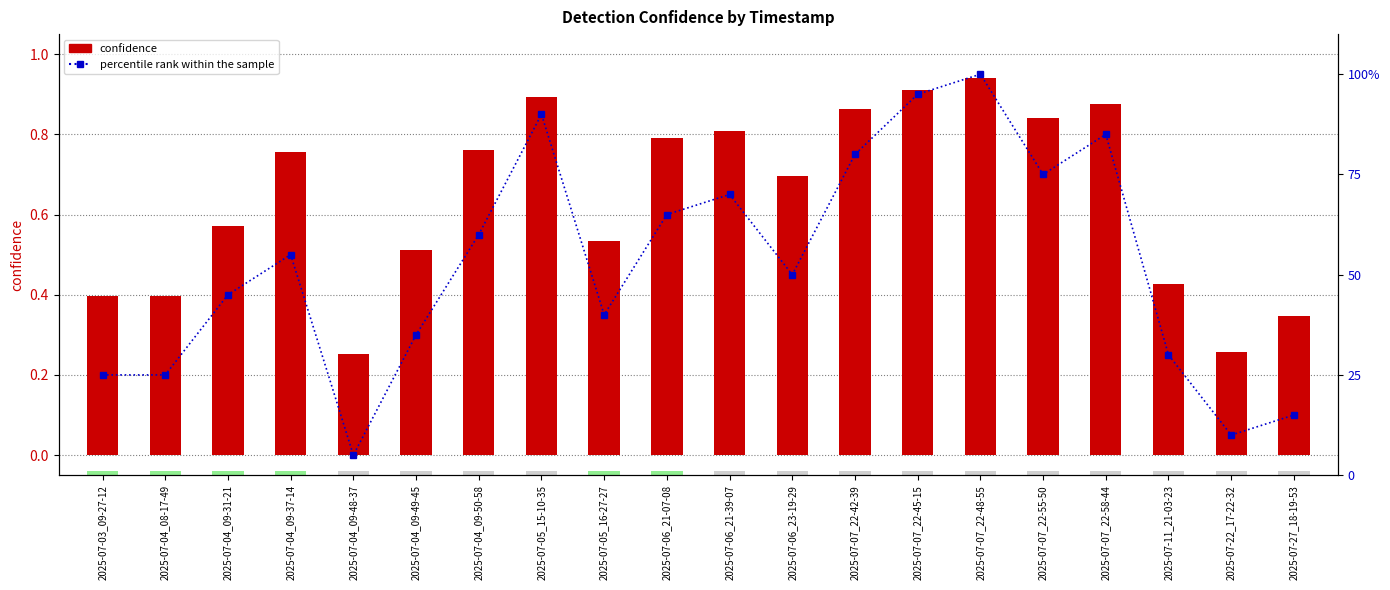

What value does the confidence series have at 2025-07-05_15-10-35?

0.9